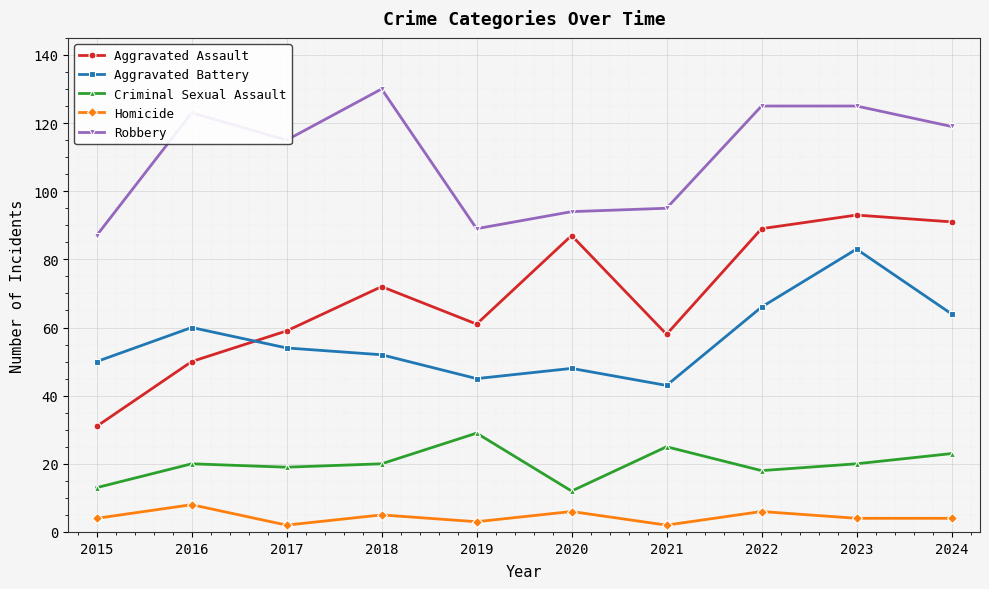

Which category has the highest value in the Criminal Sexual Assault series?

2019